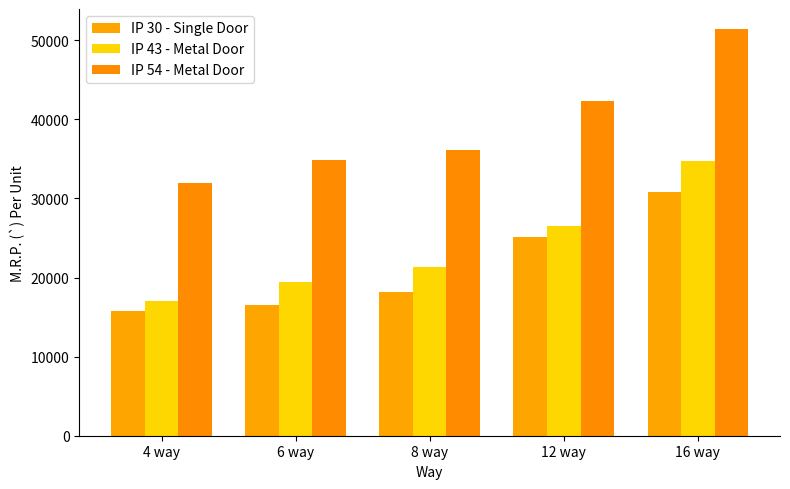

Is it true that IP 54 - Metal Door equals 42270 at 12 way?

True